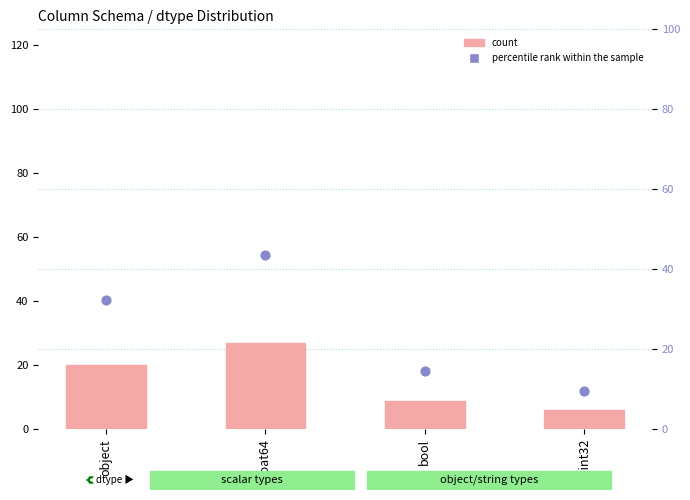

Which series contains the lowest Y value?

count